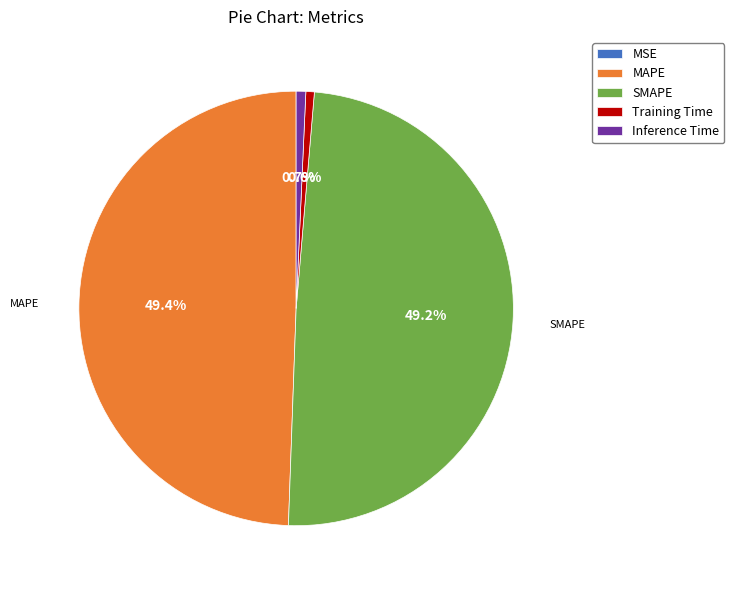

Combined, what portion of the pie is MAPE and Training Time?

50.1%